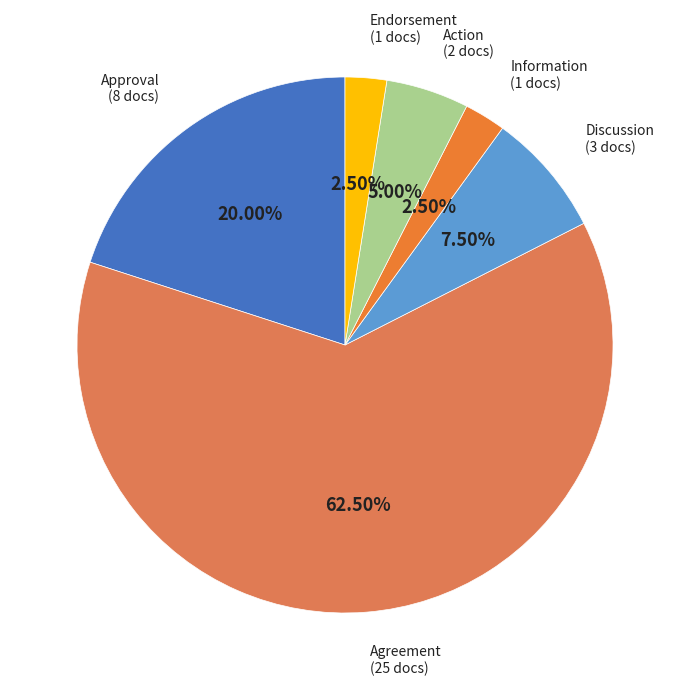

Count the number of slices in the pie.

6